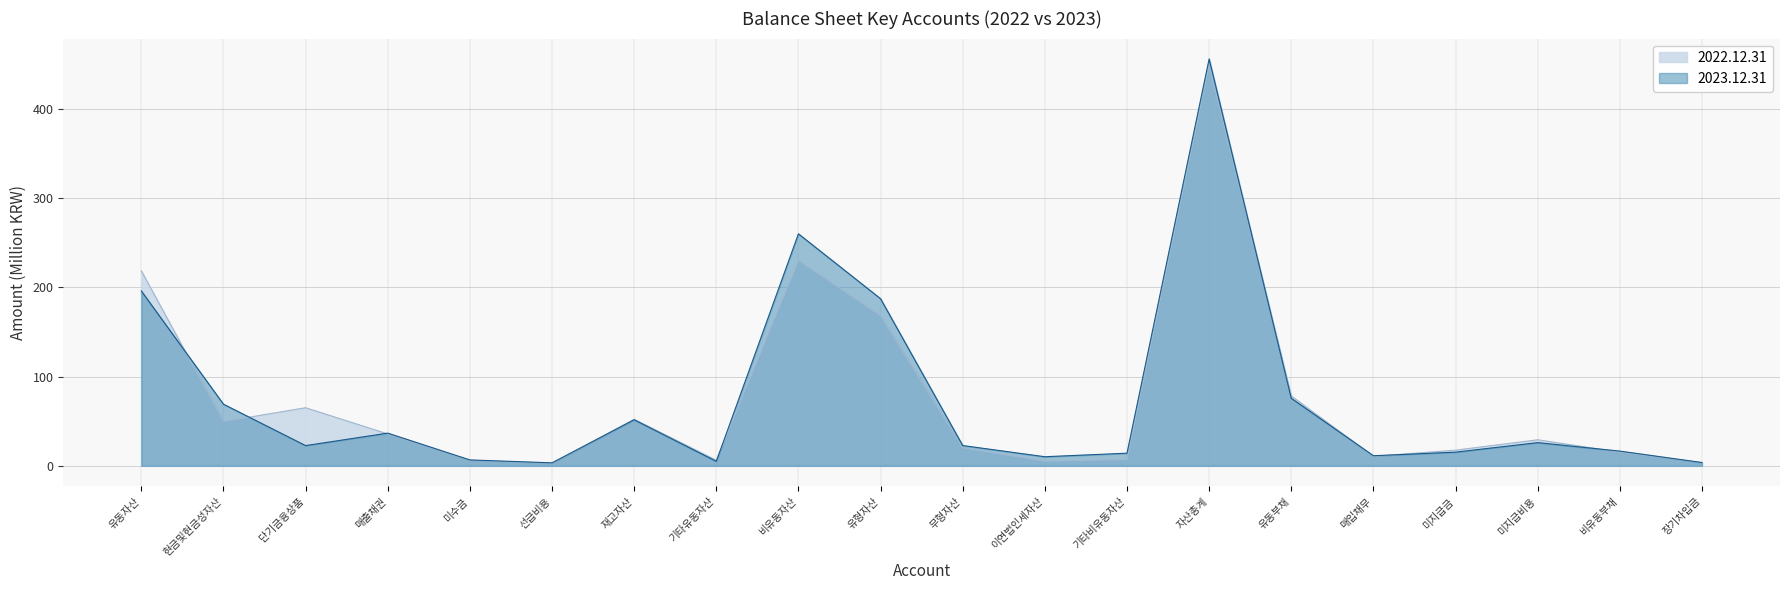

How many intersections are there between 2023.12.31 and 2022.12.31?

9